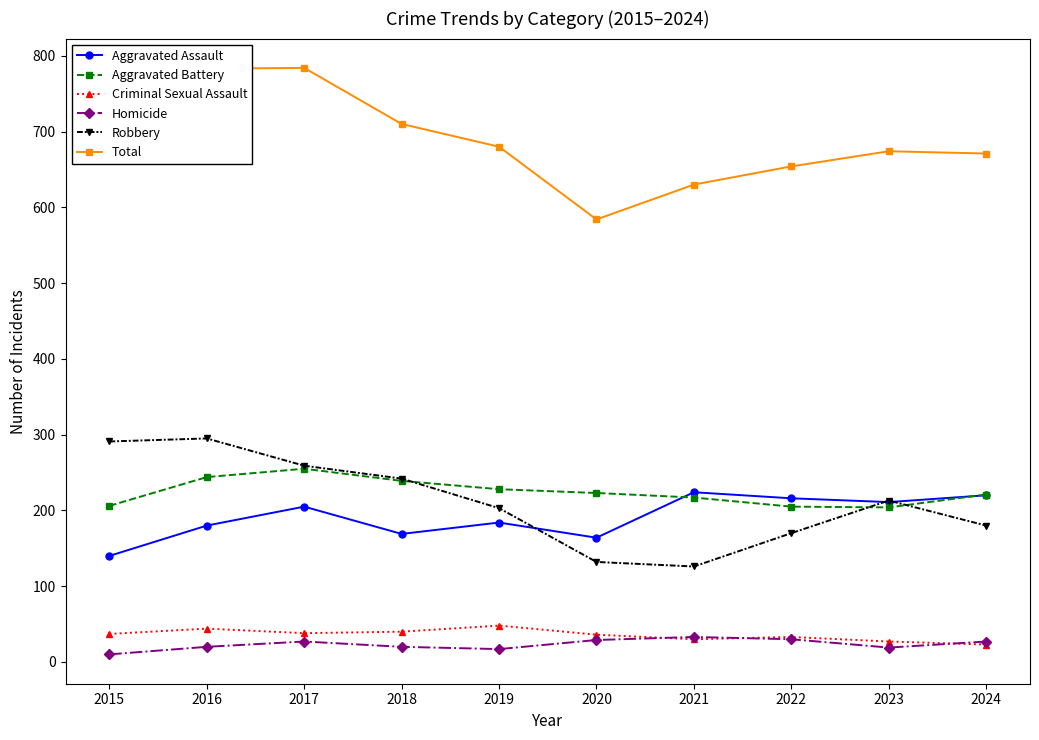

Is it true that Aggravated Assault equals 356 at 2017?

False